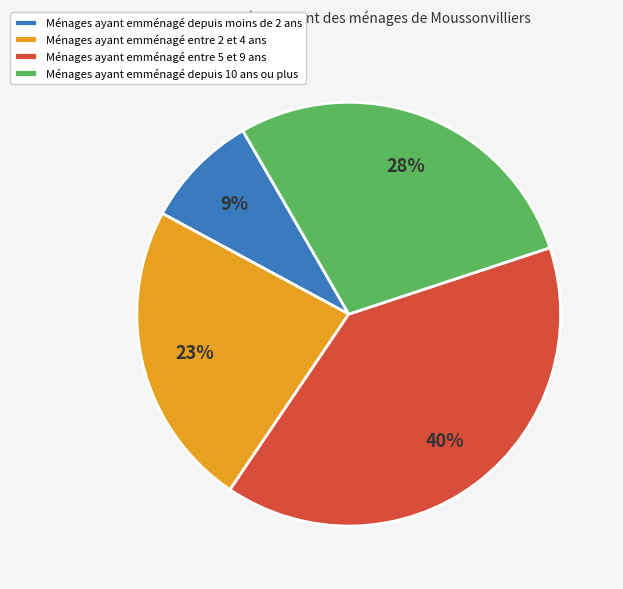

Is there a majority slice in this chart?

No